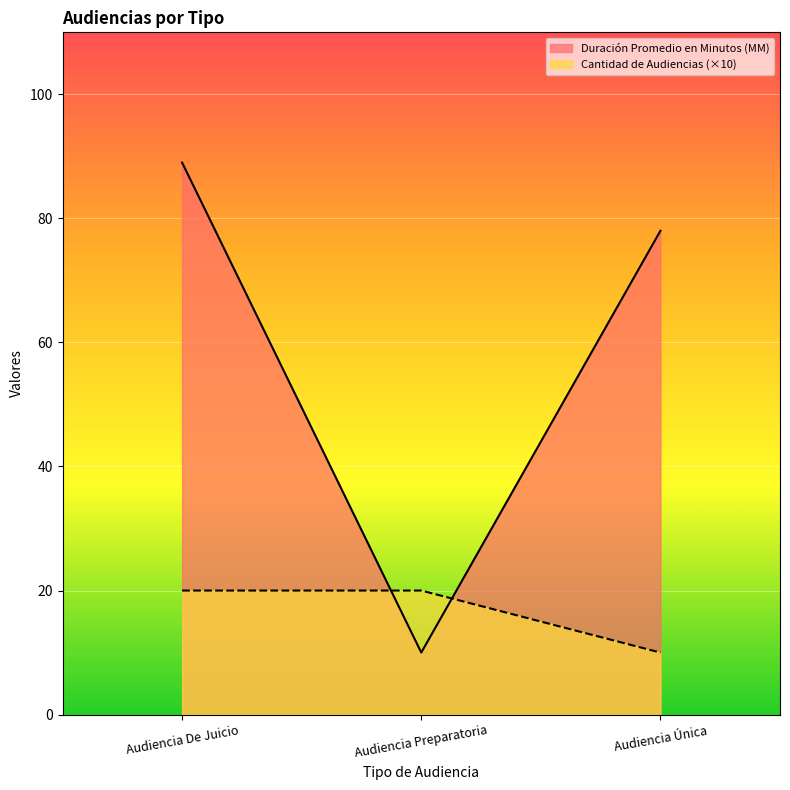

How many values in the Duración Promedio en Minutos (MM) series exceed 78?

1